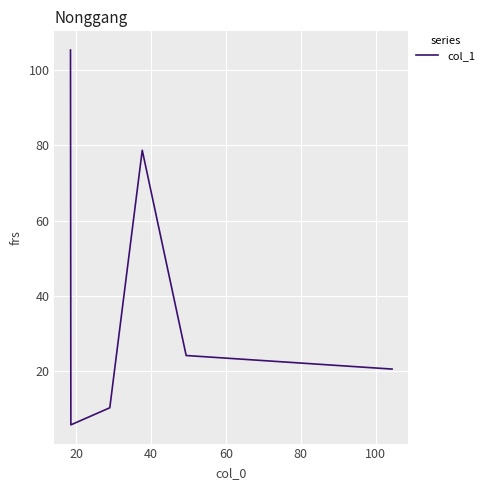

How many interior local peaks (higher than both neighbors) does the data have?

1